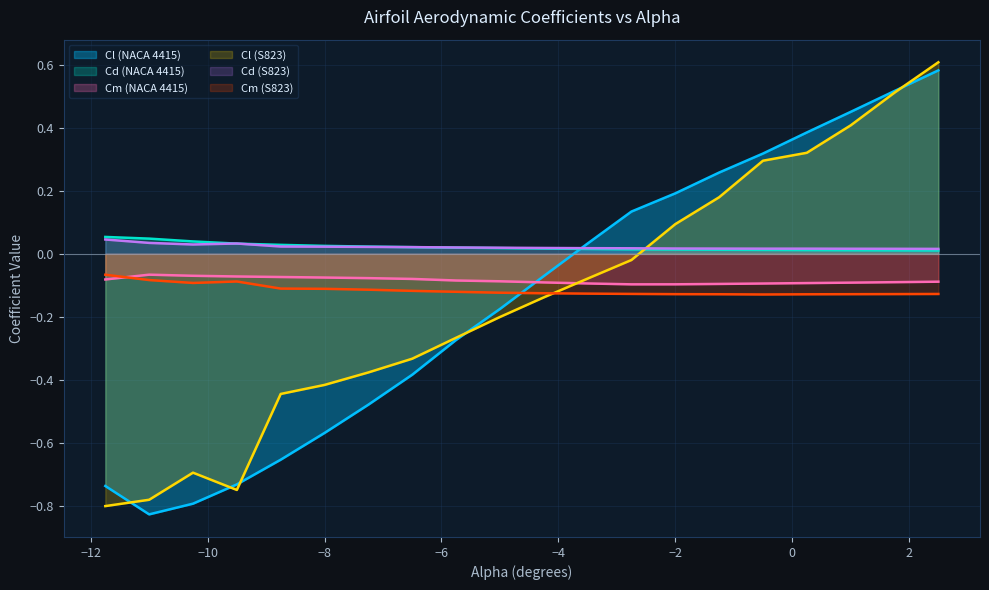

Which series has the widest spread of values?

Cl (NACA 4415)